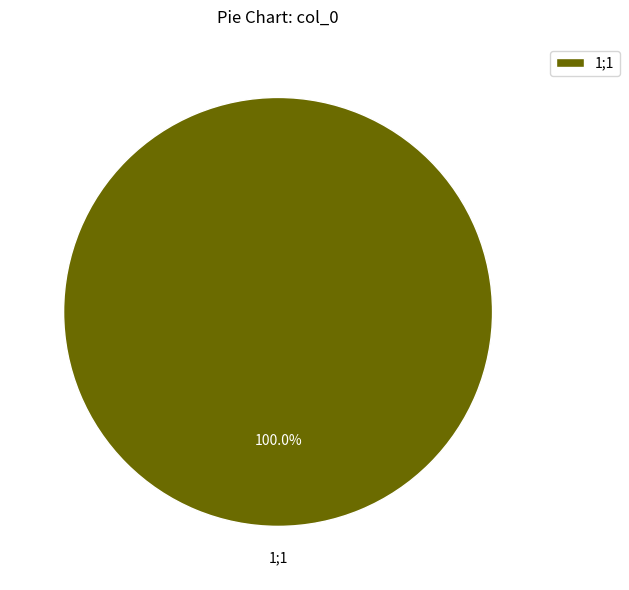

Rank the categories by value from highest to lowest.

1;1